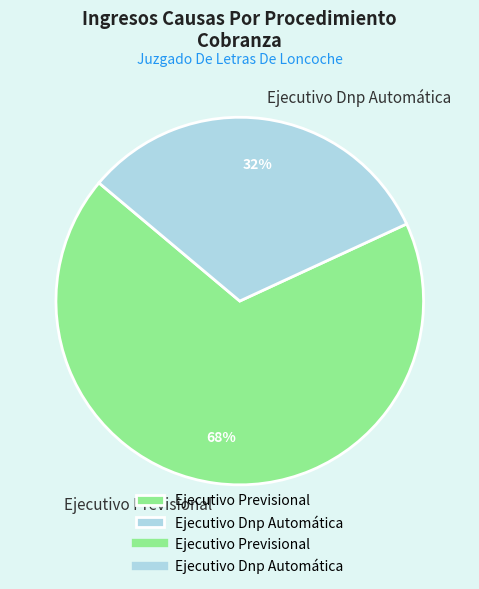

Which slice represents more than half of the pie?

Ejecutivo Previsional